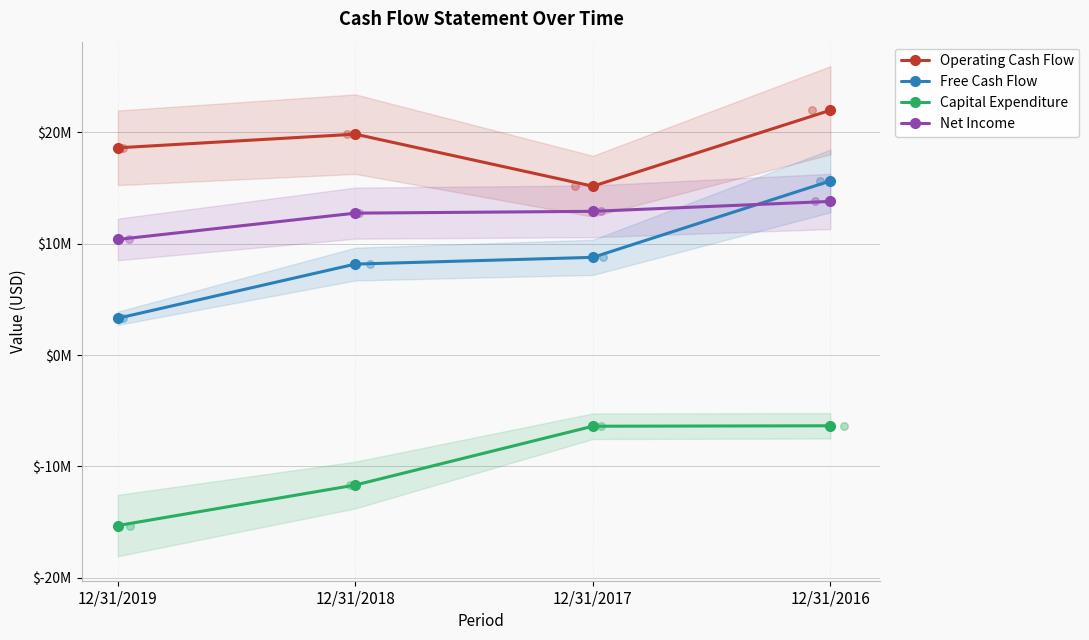

What are all the series names shown in the legend?

Operating Cash Flow, Free Cash Flow, Capital Expenditure, Net Income